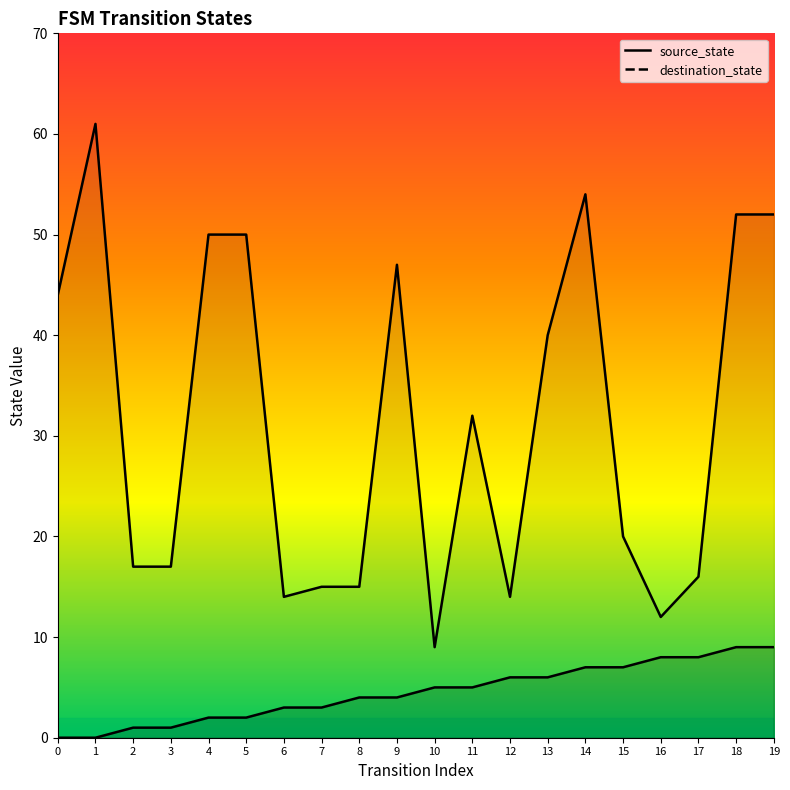

True or false: destination_state and source_state cross at least once.

False